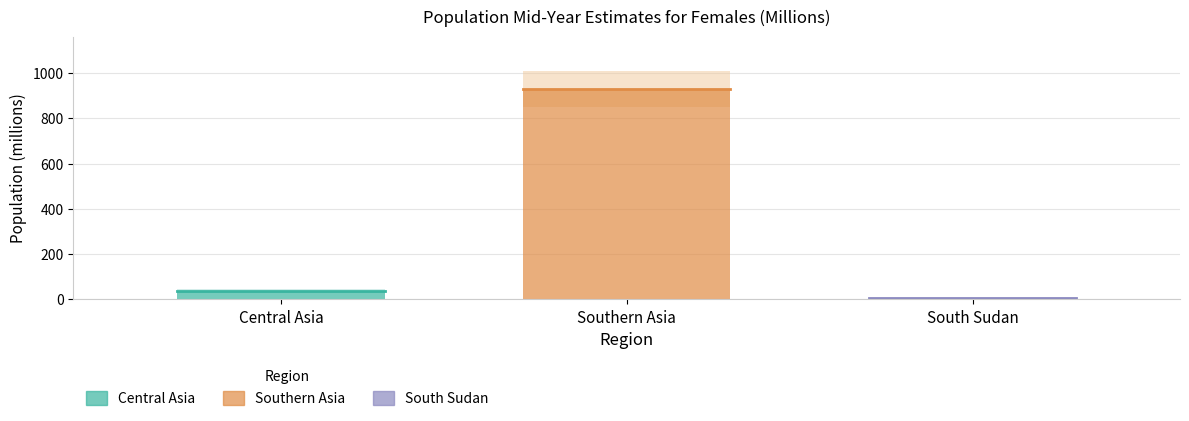

What is the value of the South Sudan point at the 1st from the left?

5.4